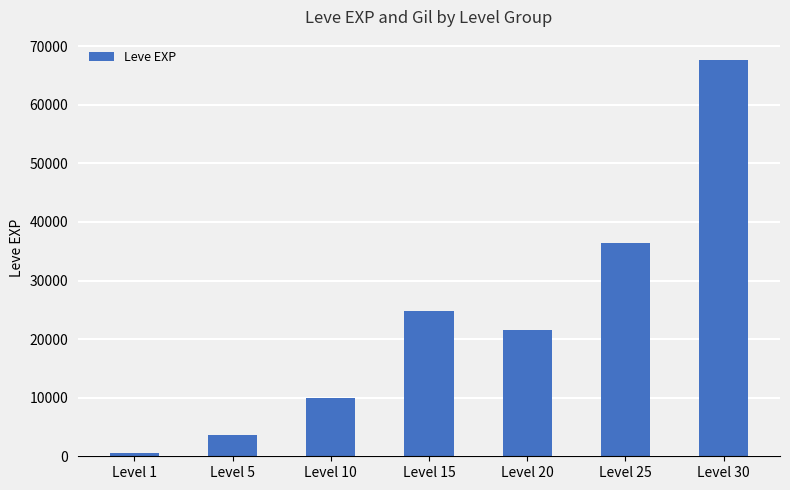

List the labels in order of value, largest first.

Level 30, Level 25, Level 15, Level 20, Level 10, Level 5, Level 1